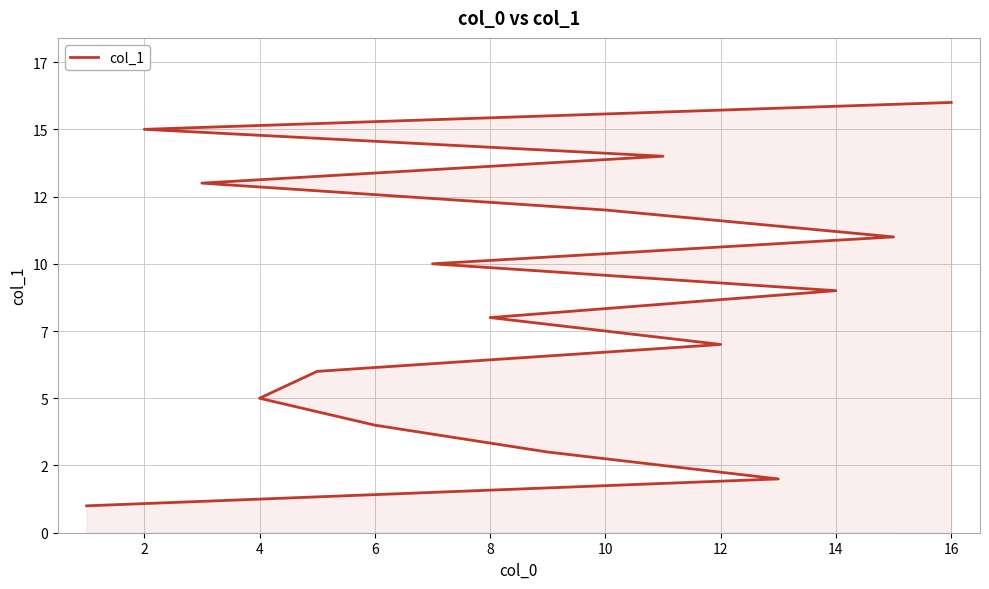

What is the minimum value shown in the chart?

1